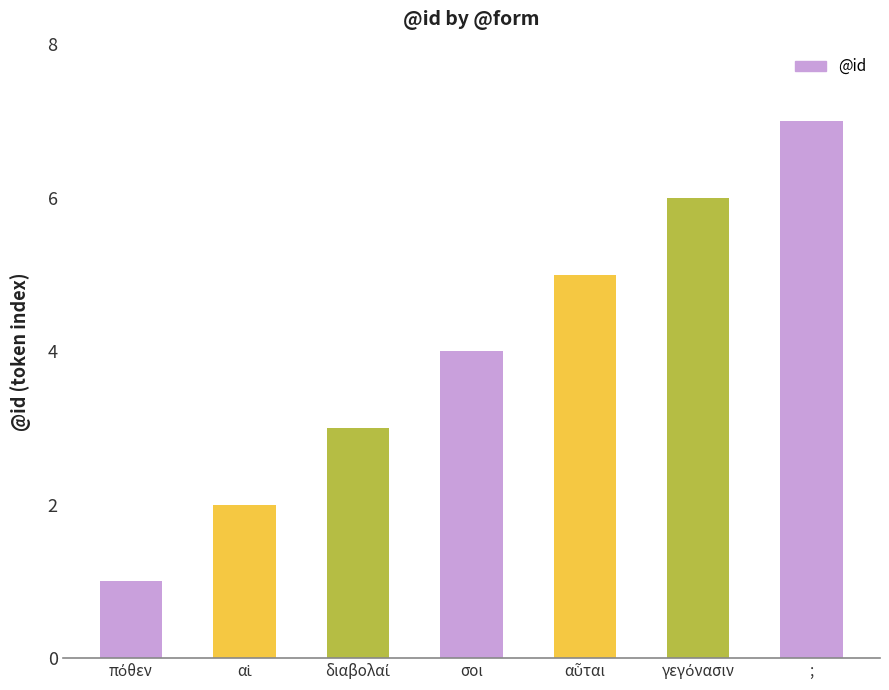

What is the label of the 4th bar from the right?

σοι